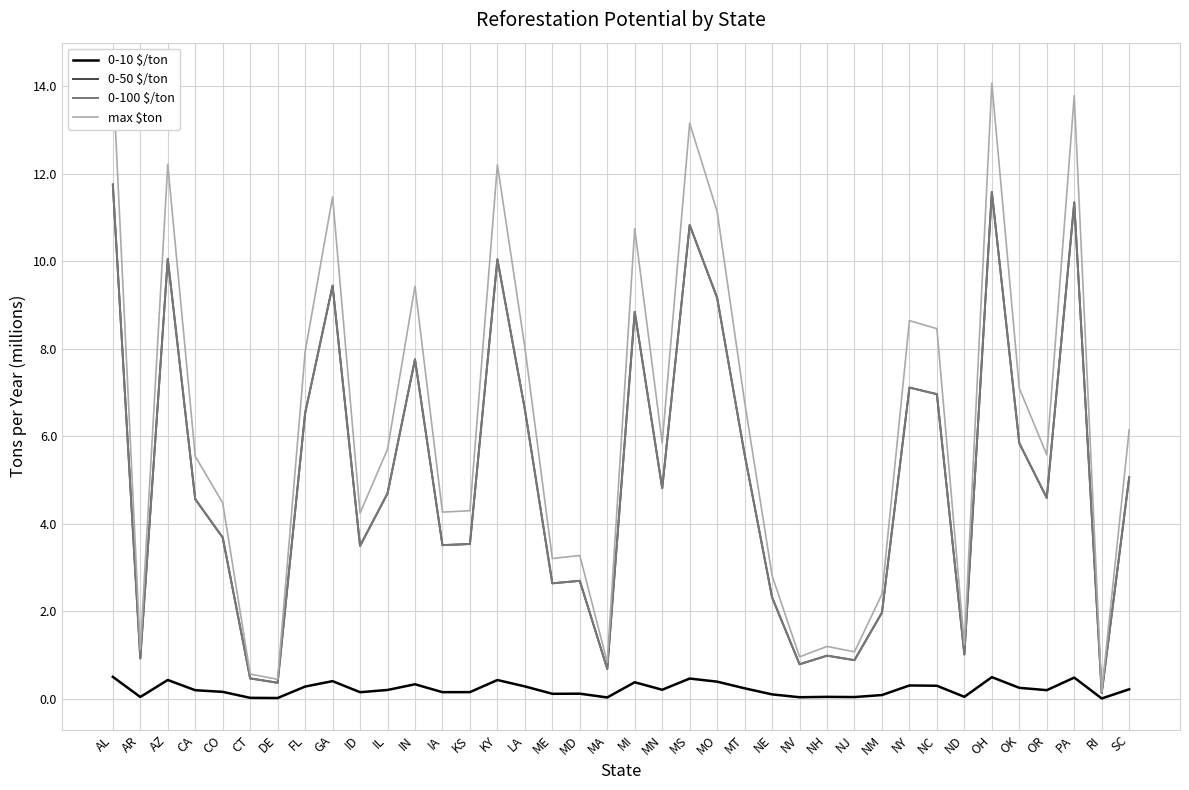

What is the difference between the second highest and minimum values in the 0-10 $/ton series?

0.5